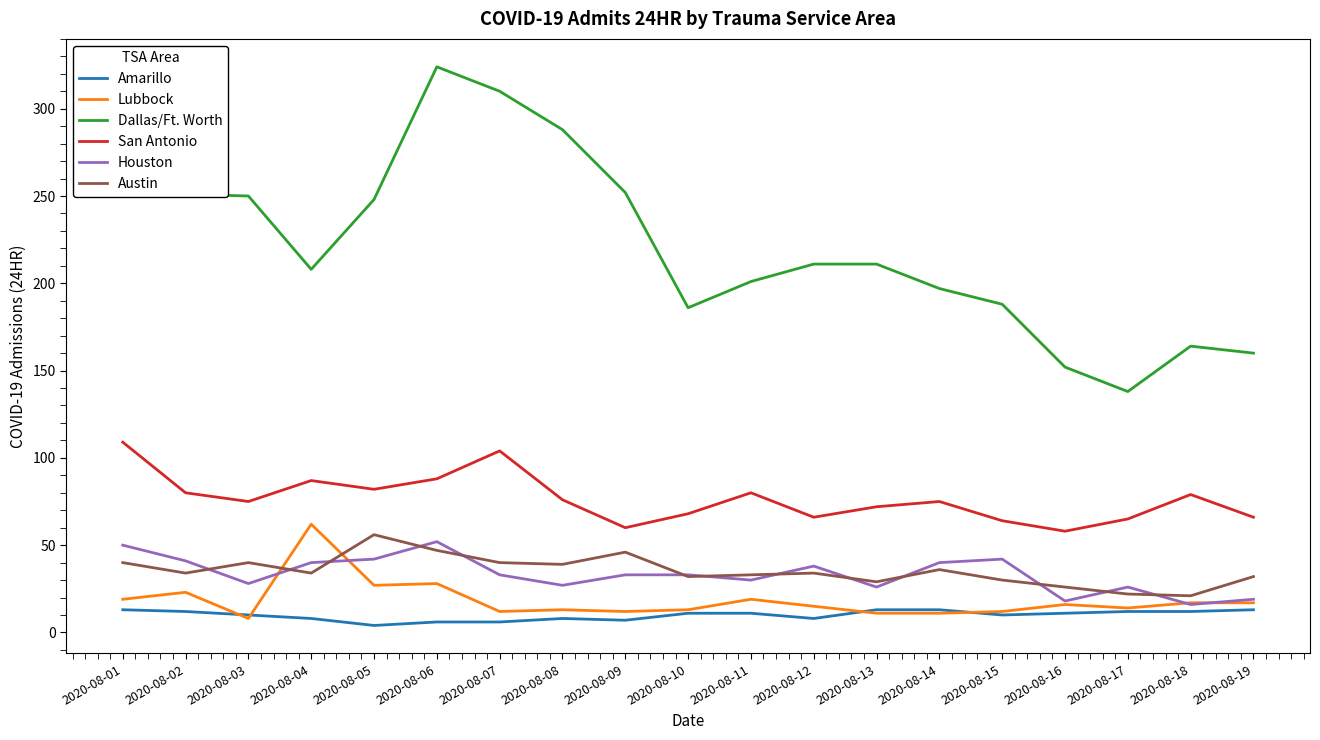

Which label corresponds to the largest value in the chart?

2020-08-06